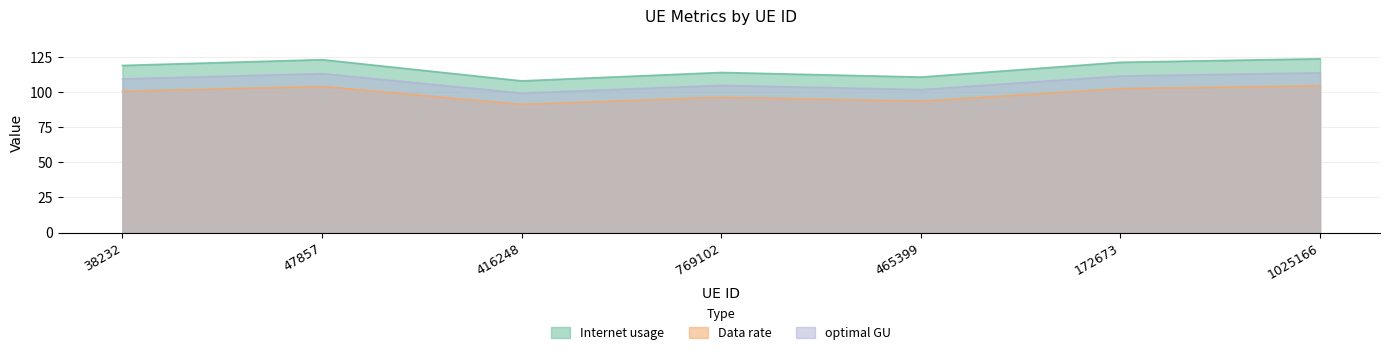

Which series has the widest spread of values?

Internet usage